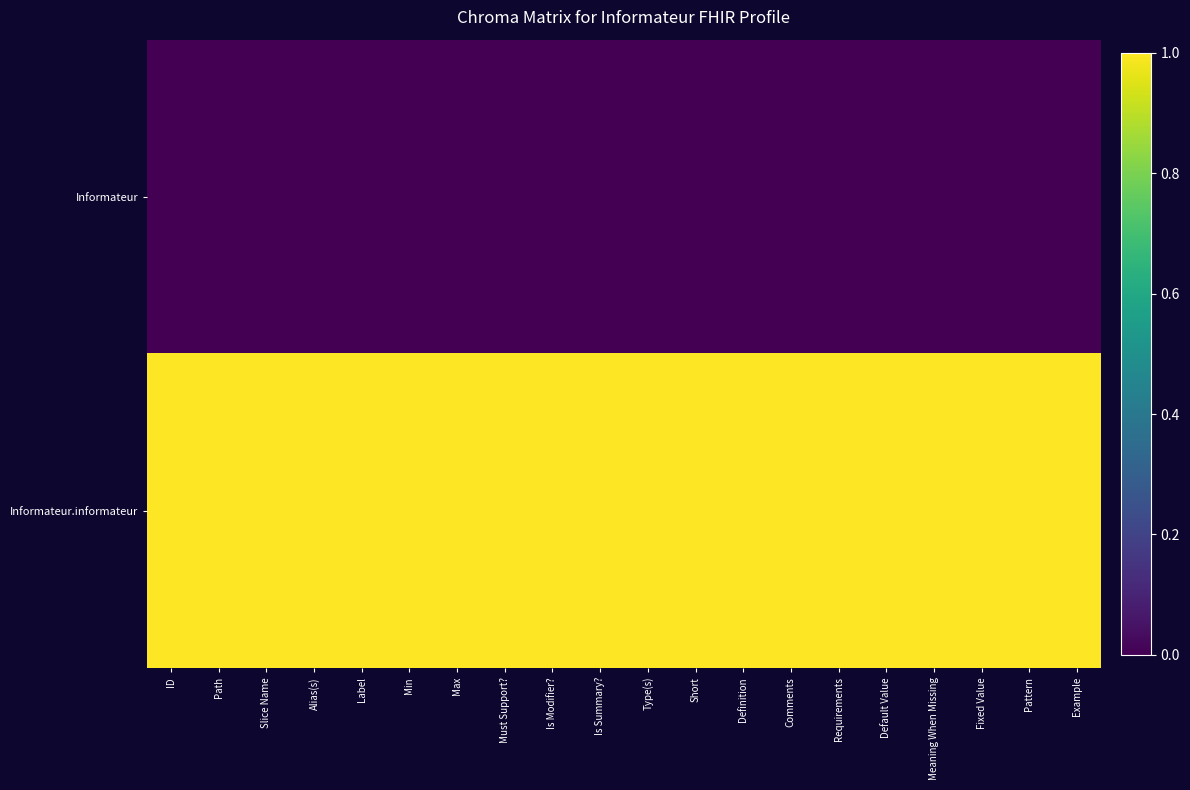

Reading right to left, list all the values displayed in this chart.

Informateur: Example=0	Pattern=0	Fixed Value=0	Meaning When Missing=0	Default Value=0	Requirements=0	Comments=0	Definition=0	Short=0	Type(s)=0	Is Summary?=0	Is Modifier?=0	Must Support?=0	Max=0	Min=0	Label=0	Alias(s)=0	Slice Name=0	Path=0	ID=0
Informateur.informateur: Example=1	Pattern=1	Fixed Value=1	Meaning When Missing=1	Default Value=1	Requirements=1	Comments=1	Definition=1	Short=1	Type(s)=1	Is Summary?=1	Is Modifier?=1	Must Support?=1	Max=1	Min=1	Label=1	Alias(s)=1	Slice Name=1	Path=1	ID=1